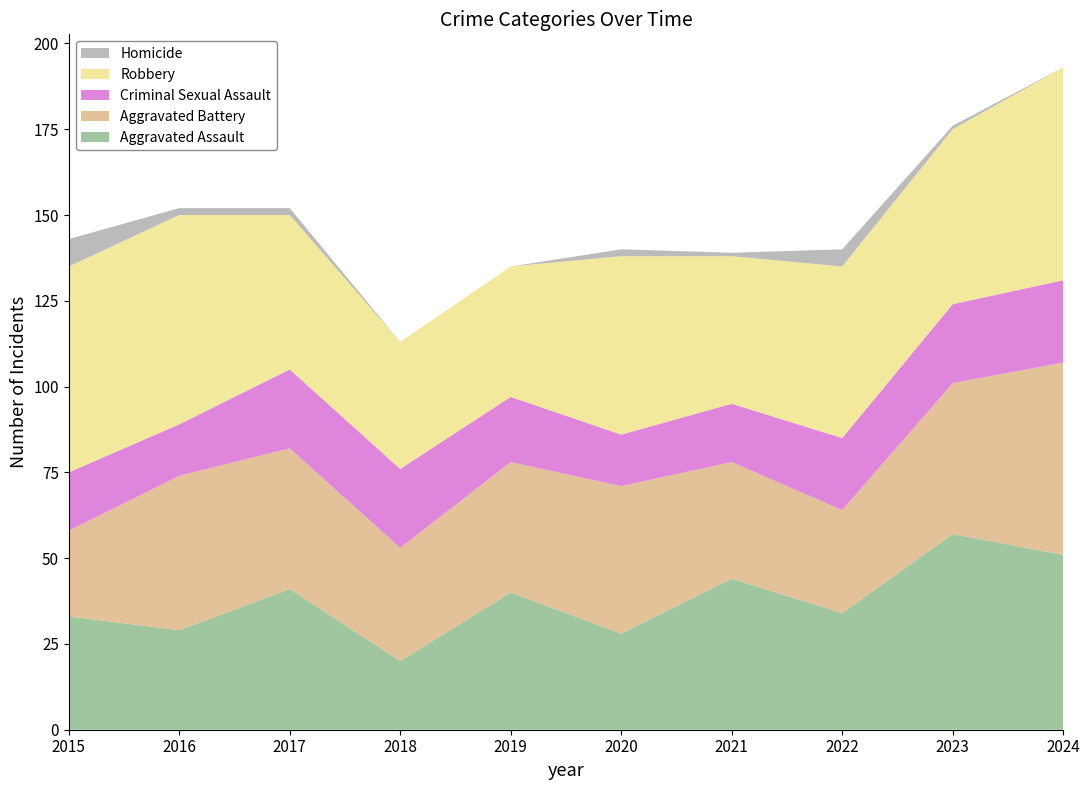

Reading right to left, list all the values displayed in this chart.

Aggravated Assault: 51	57	34	44	28	40	20	41	29	33
Aggravated Battery: 56	44	30	34	43	38	33	41	45	25
Criminal Sexual Assault: 24	23	21	17	15	19	23	23	15	17
Robbery: 62	51	50	43	52	38	37	45	61	60
Homicide: 0	1	5	1	2	0	0	2	2	8